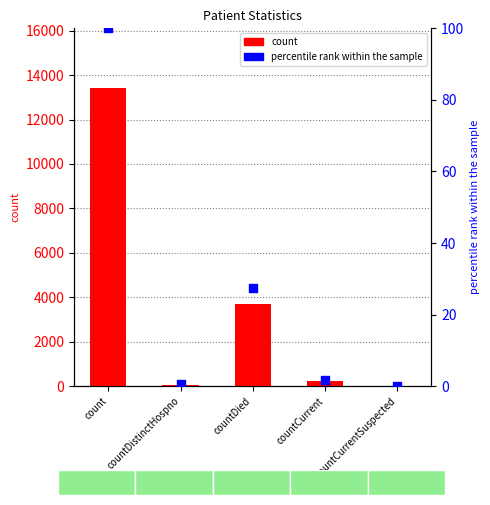

Which series has the largest total across all categories?

count